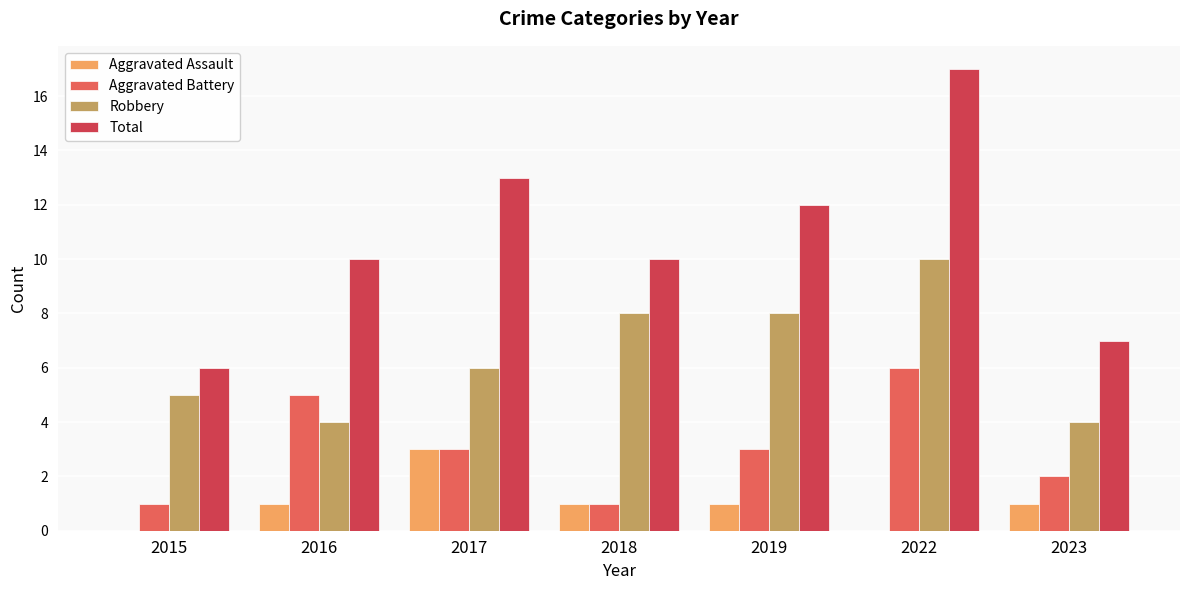

Which series changed the most between 2018 and 2022?

Total